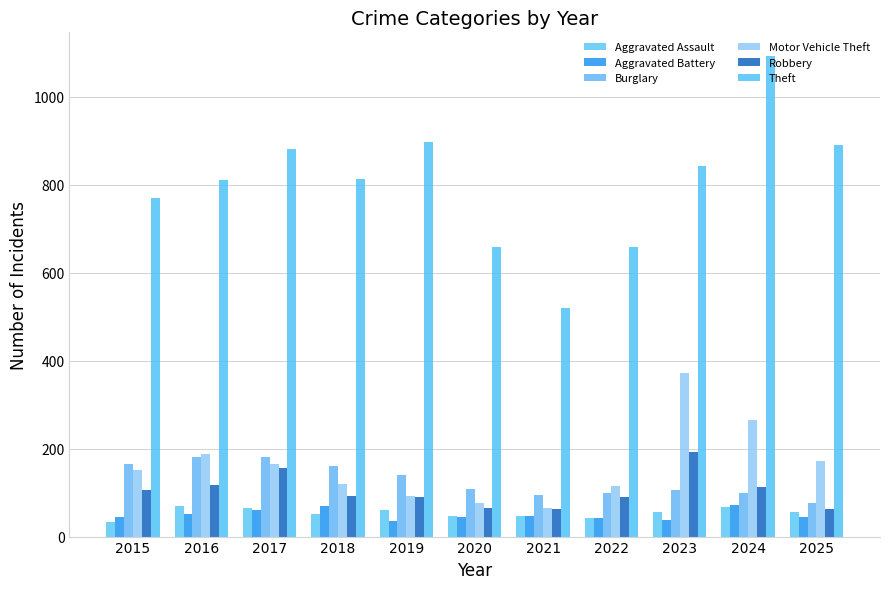

What is the minimum value for Robbery?

63